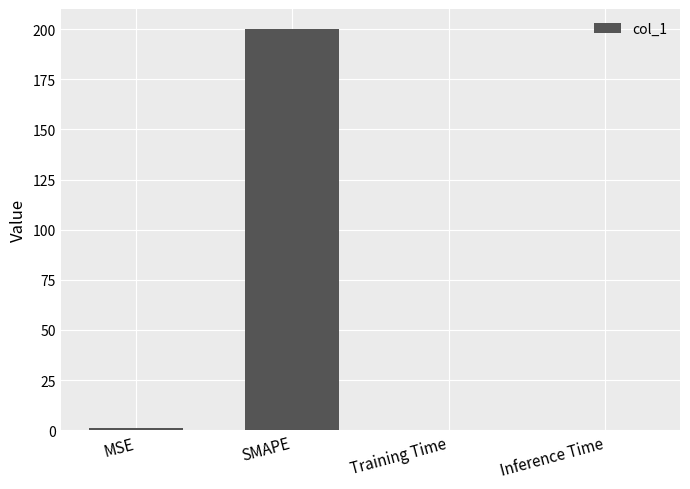

Between SMAPE and Training Time, which is larger?

SMAPE